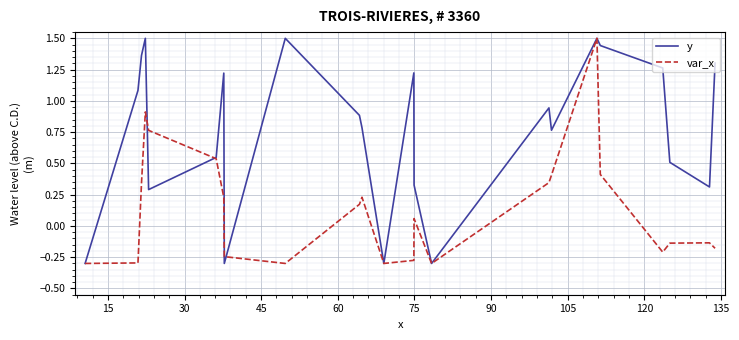

Is this an area chart (filled region under the line)?

No